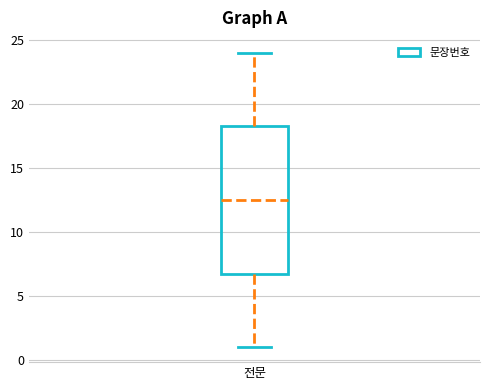

Read this box plot against the y-axis: the position of the median line, the range covered by the box, and the ends of both whiskers. The values are not printed on the chart, so give them approximately, as read against the axis.

median 12.5, box 7.0 to 18.5, whiskers 1.0 to 24.0